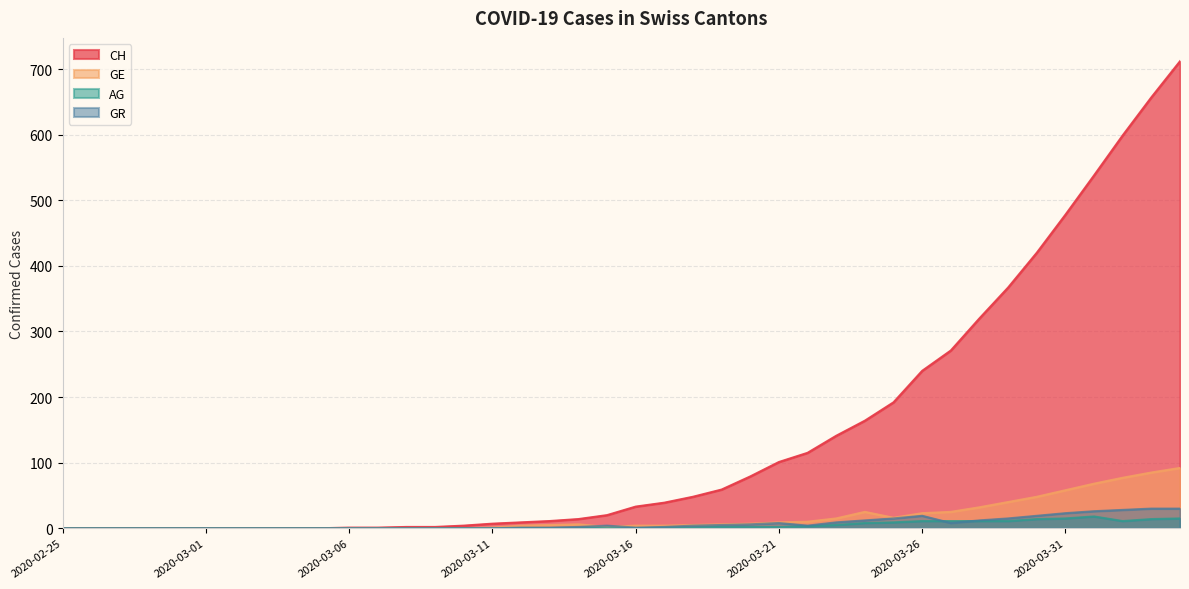

Count the number of data series in this chart.

4